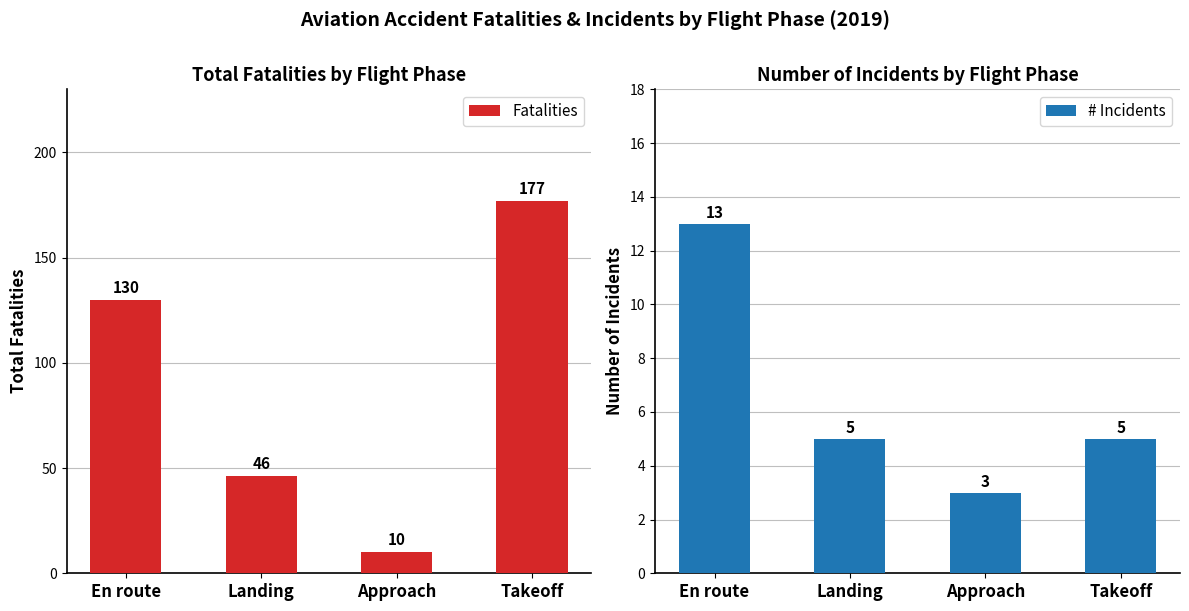

True or false: # Incidents has a value of 5 at Takeoff.

True